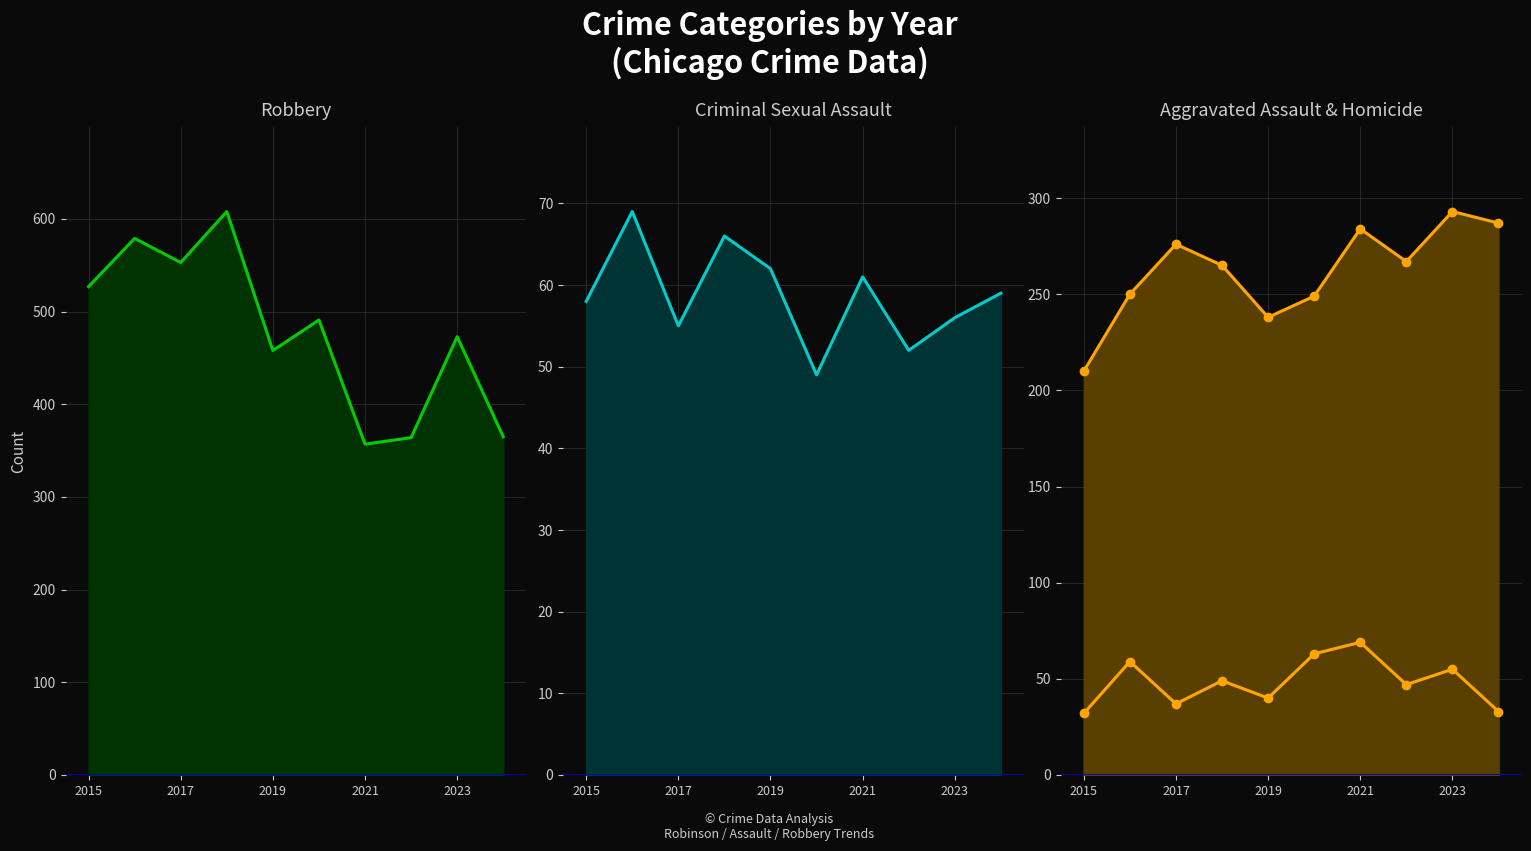

What is the minimum value for Aggravated Assault line?

210